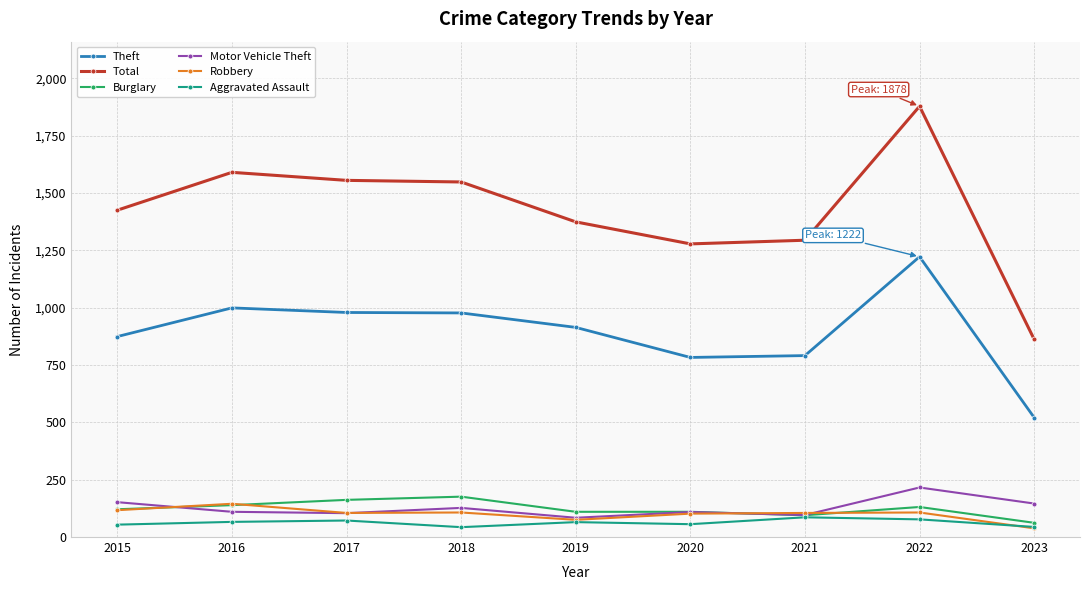

What is the value of the Motor Vehicle Theft point at the 2nd from the left?

110